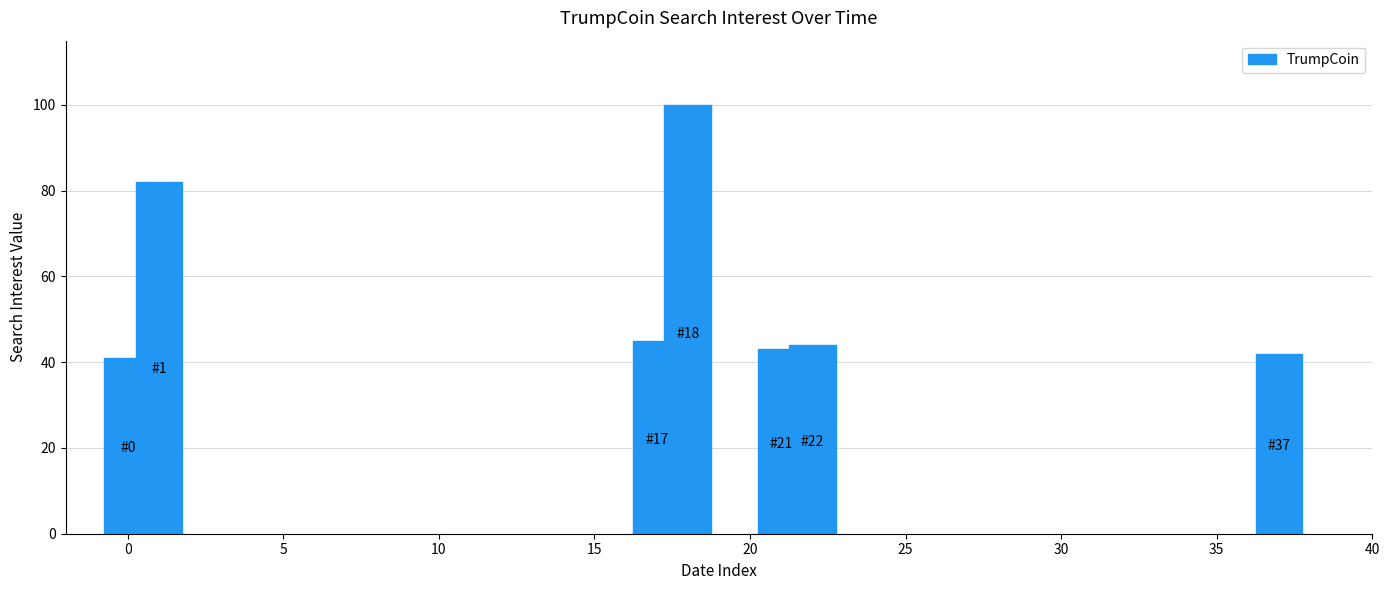

What is the smallest value displayed?

41